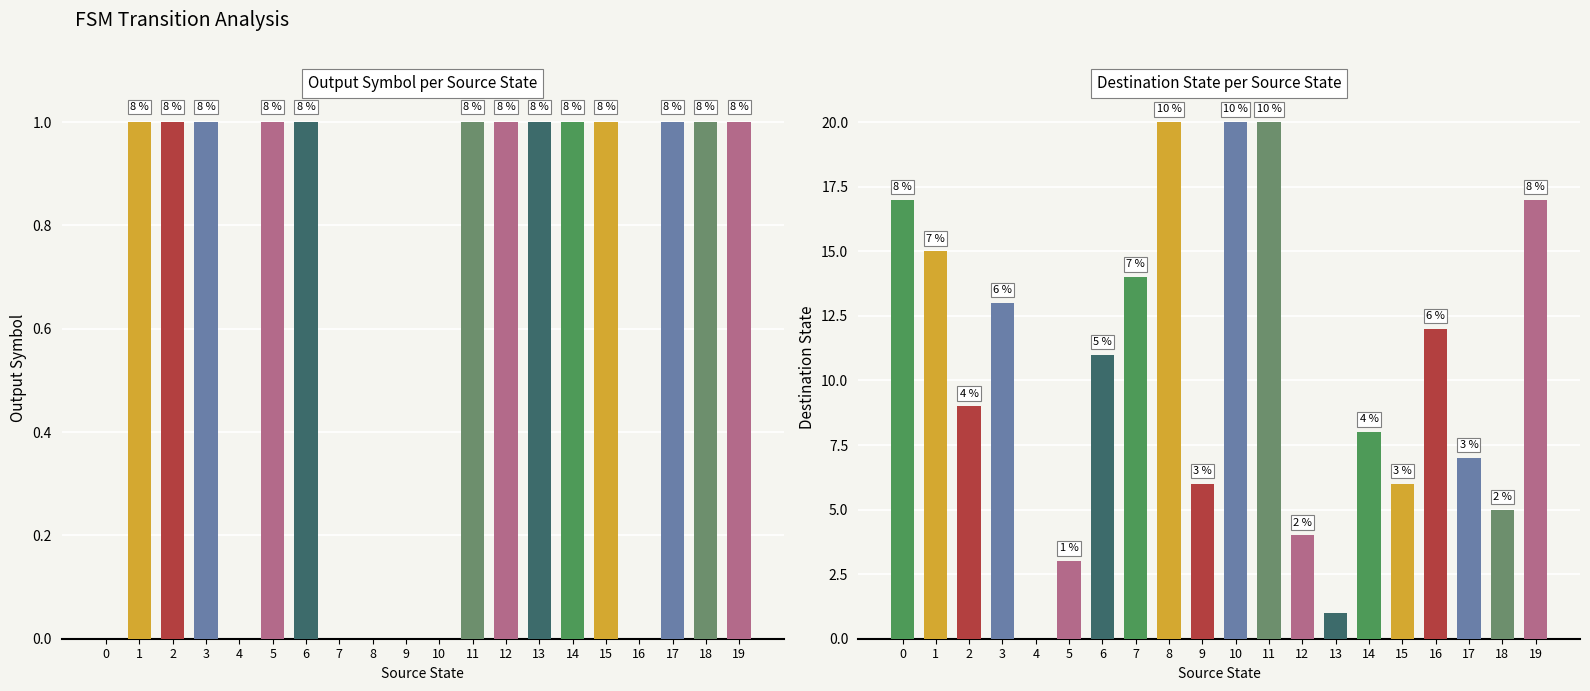

How many values in the destination_state series are below 11?

10